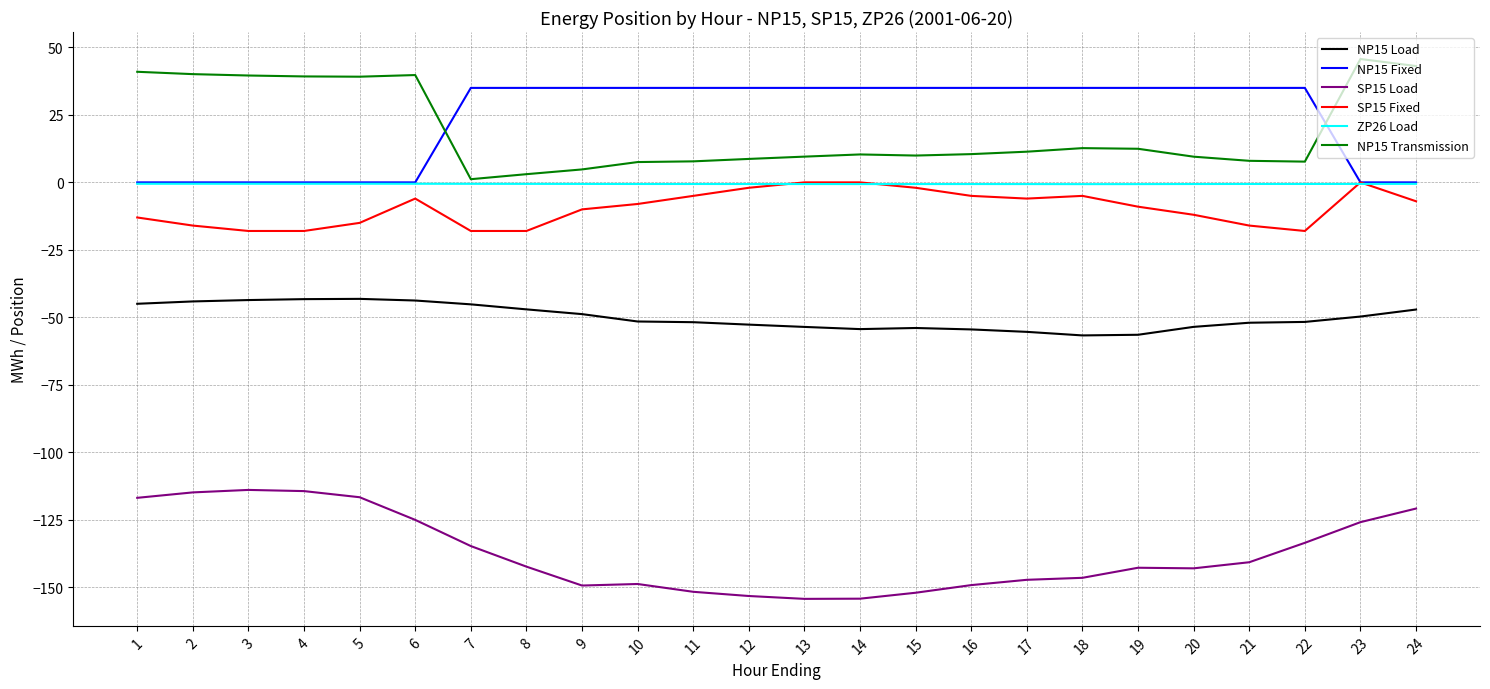

True or false: NP15 Transmission and SP15 Fixed intersect in this chart.

False